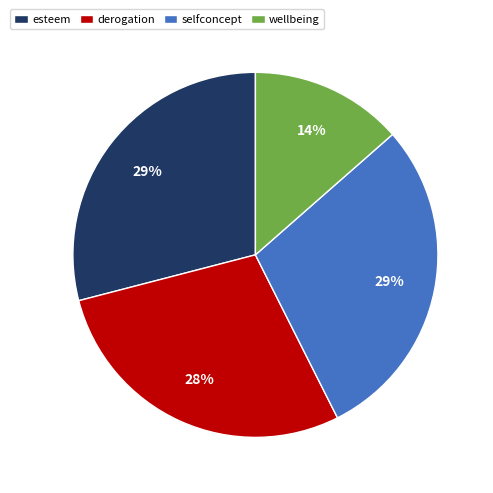

Count the number of slices in the pie.

4